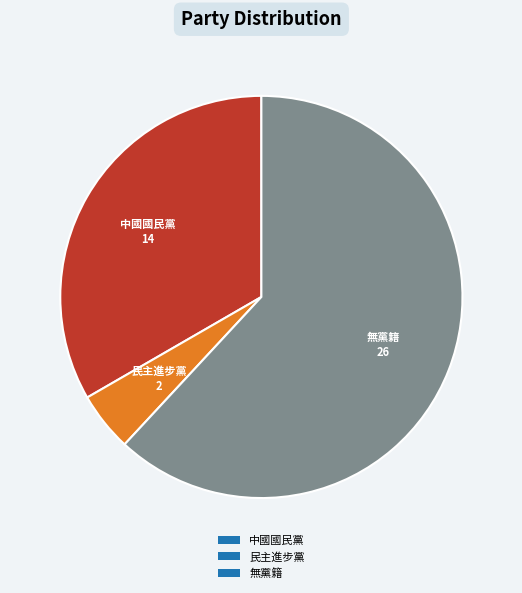

Is the sum of 中國國民黨 and 民主進步黨 greater than half?

No